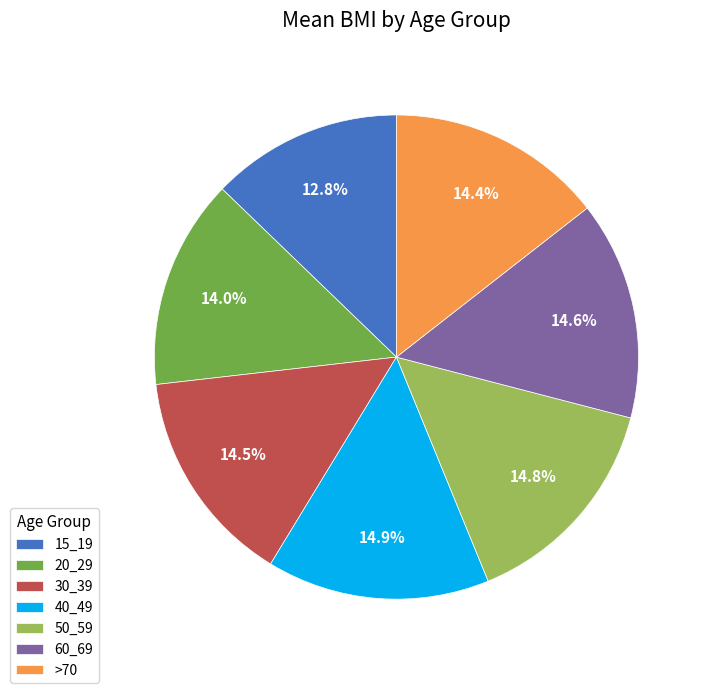

What percentage is the 20_29 slice, to the nearest percent?

14%